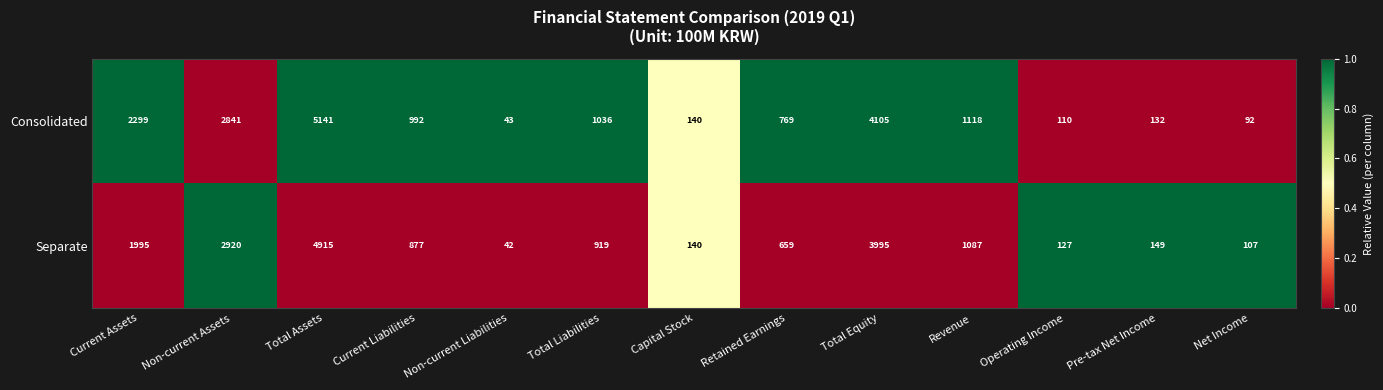

True or false: Separate has a value of 877 at Current Liabilities.

True